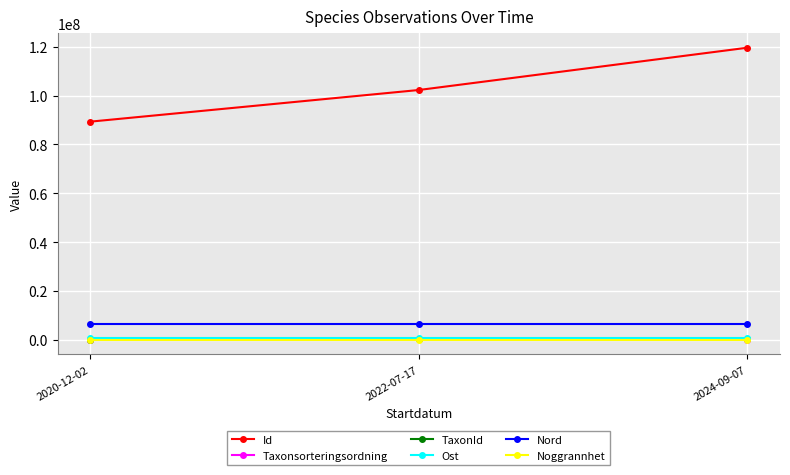

Read the Ost value at 2022-07-17, to the nearest 10.

571950